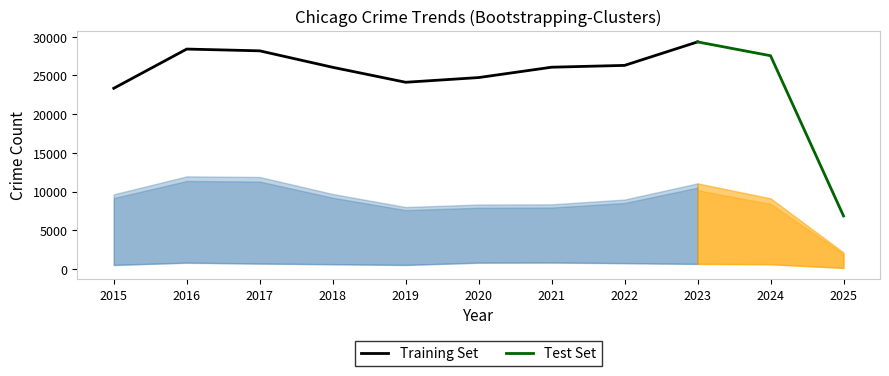

What is the minimum value for Training Set?

23341